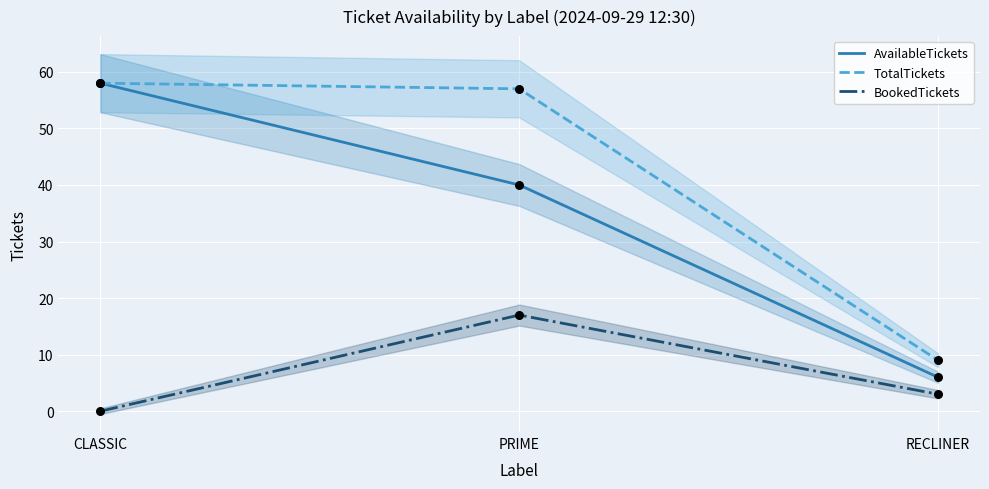

Which series contains the lowest Y value?

BookedTickets